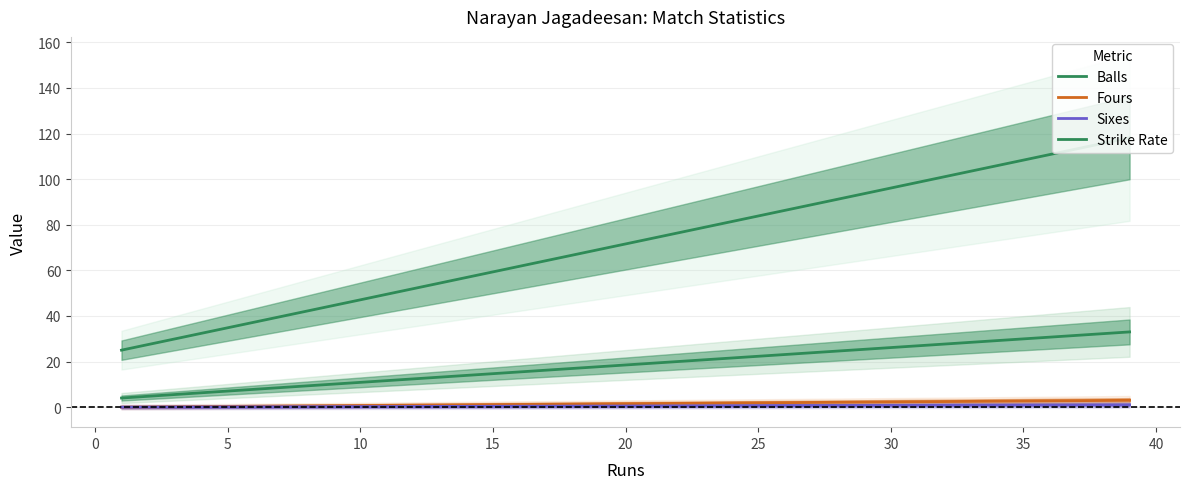

What is the difference between the balls values at 39 and 1?

29.0